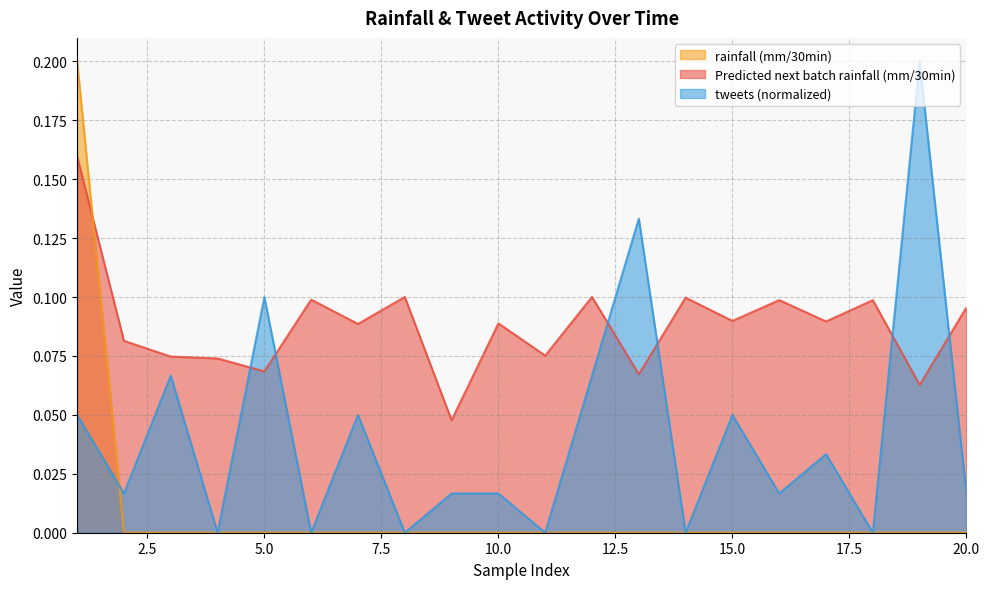

True or false: Predicted next batch rainfall (mm/30min) and rainfall (mm/30min) intersect in this chart.

True